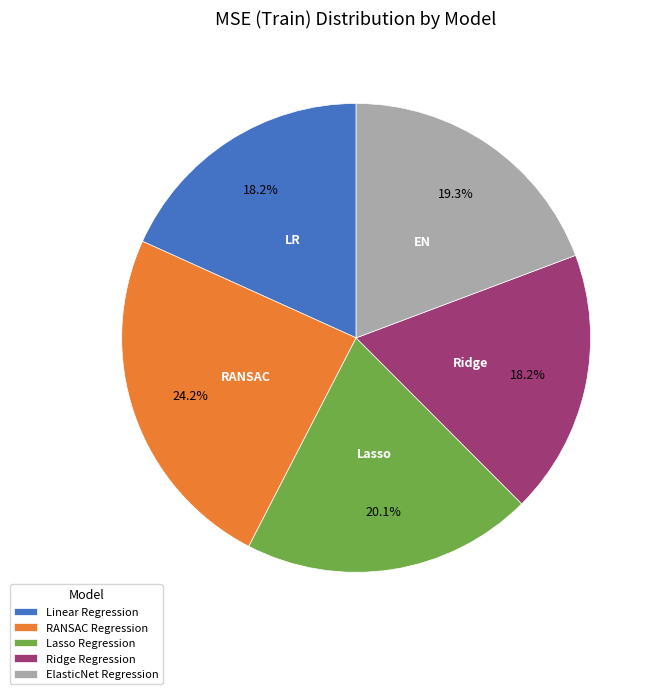

Does any single category account for the majority?

No